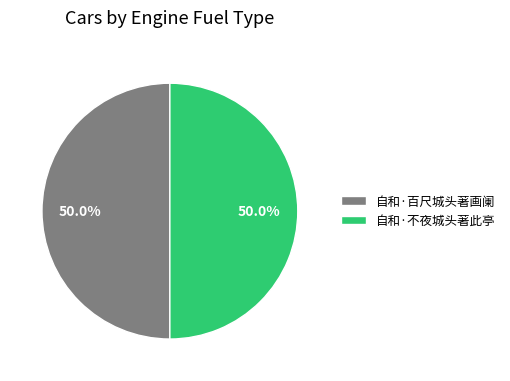

What is the ratio of the value at 自和·百尺城头著画阑 to the value at 自和·不夜城头著此亭?

1.0